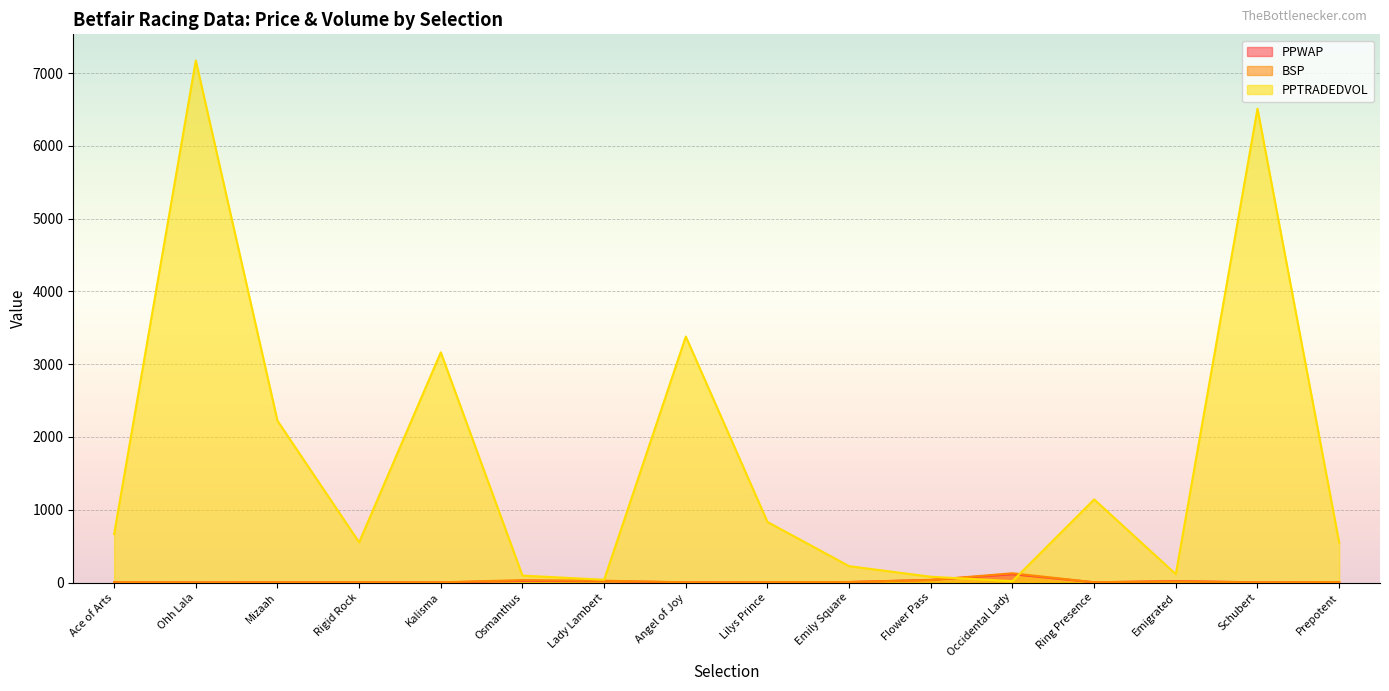

Which has a higher value, Ring Presence or Emily Square?

Emily Square